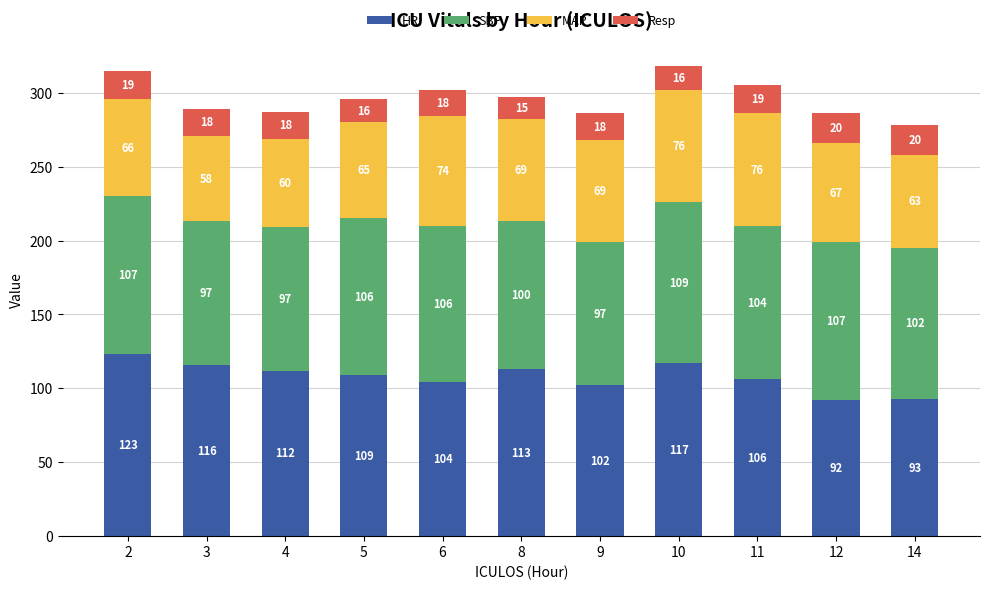

Reading left to right, list the values for the HR series.

2=123	3=116	4=112	5=109	6=104	8=113	9=102	10=117	11=106	12=92	14=93